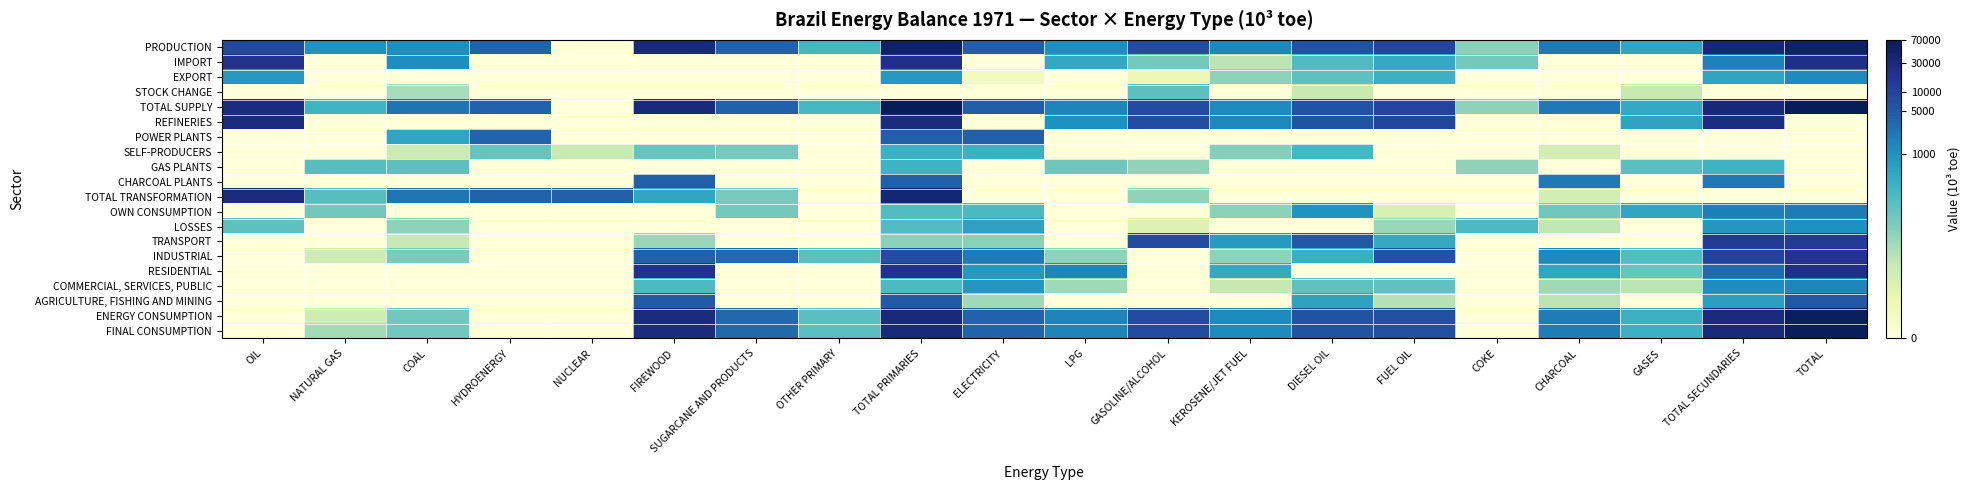

How many series are shown in this chart?

20